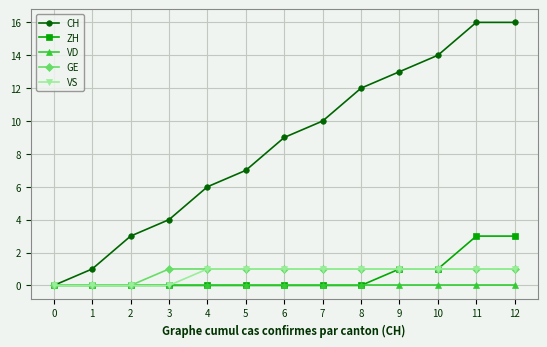

Is it true that ZH equals 0 at 1?

True